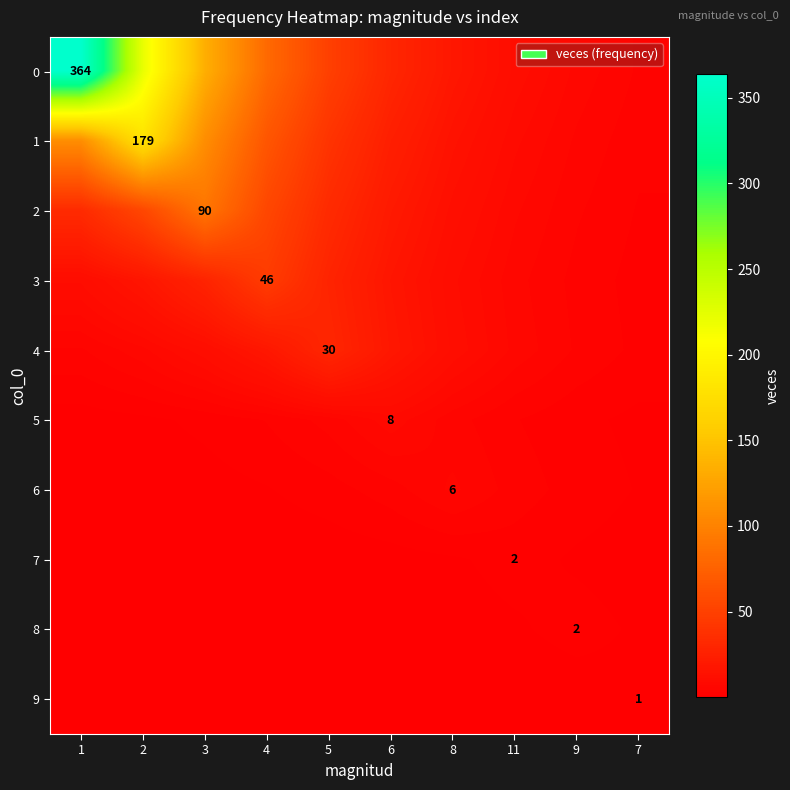

How many distinct data groups are displayed?

10